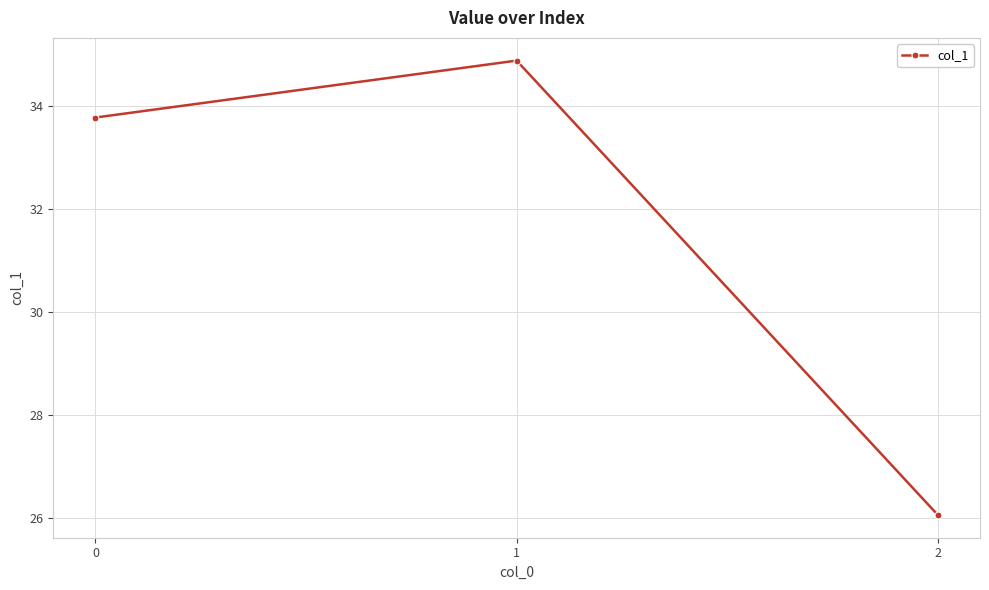

What is the difference between the maximum and second lowest values?

1.1